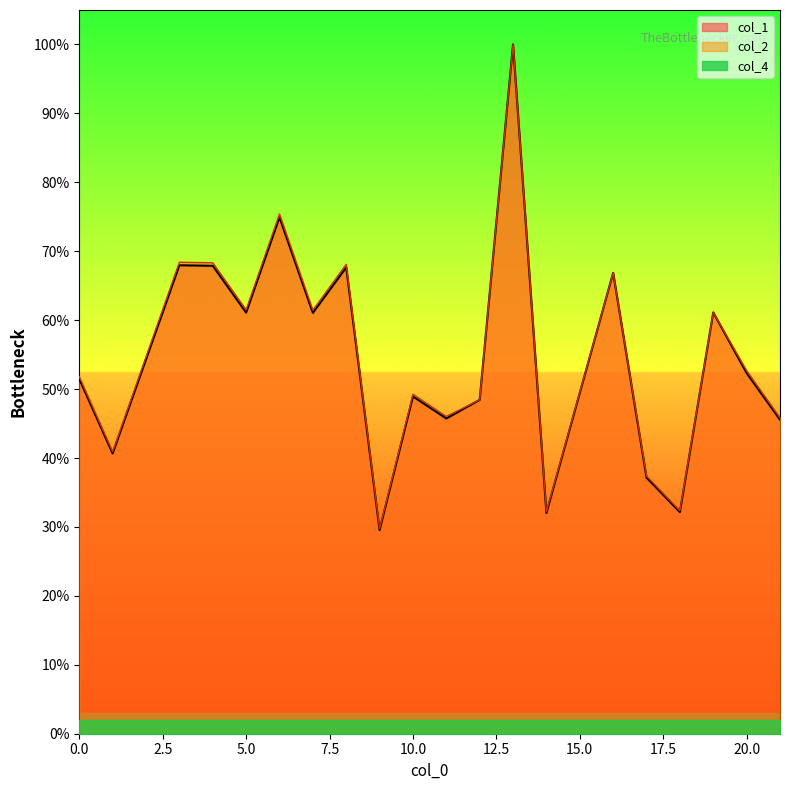

In col_2, how many points are higher than both neighbors (excluding endpoints)?

7